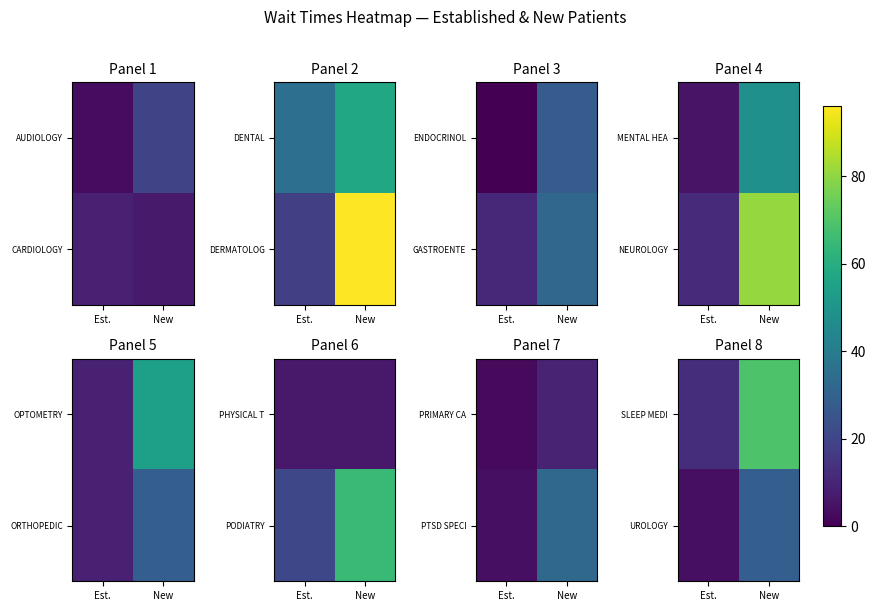

The UROLOGY series shows 0.9 at Est.. True or false?

False